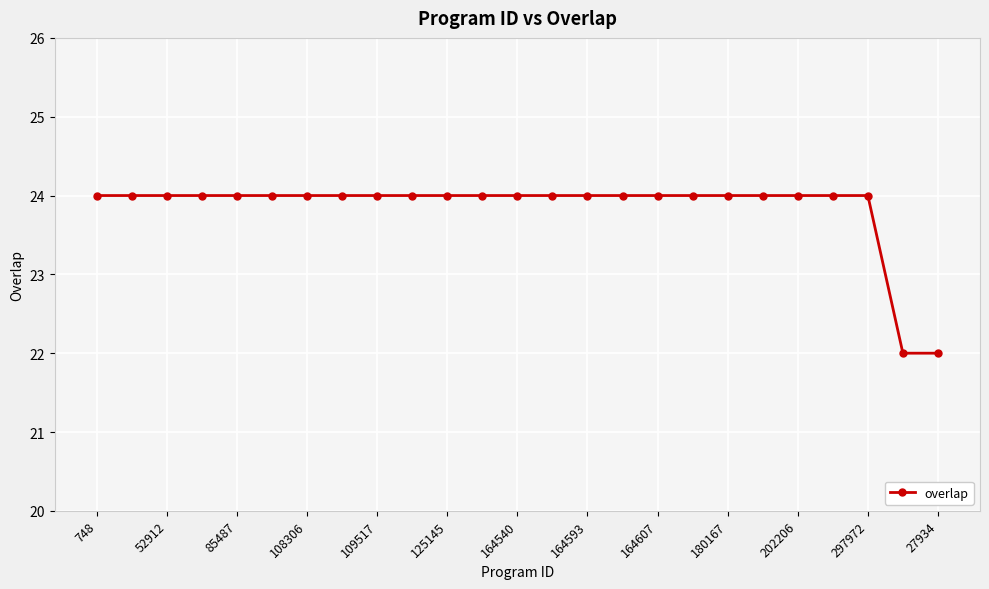

Reading right to left, list all the values displayed in this chart.

22	22	24	24	24	24	24	24	24	24	24	24	24	24	24	24	24	24	24	24	24	24	24	24	24